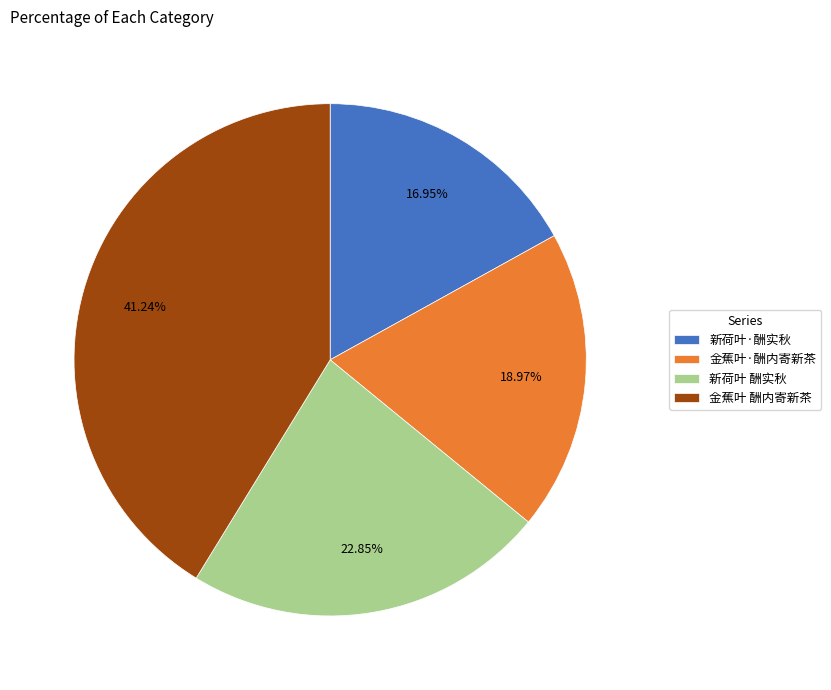

Rank the categories by value from lowest to highest.

新荷叶·酬实秋, 金蕉叶·酬内寄新茶, 新荷叶 酬实秋, 金蕉叶 酬内寄新茶